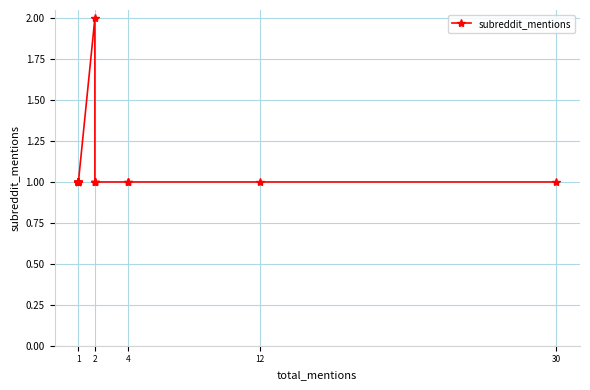

Read the value at 1.

1